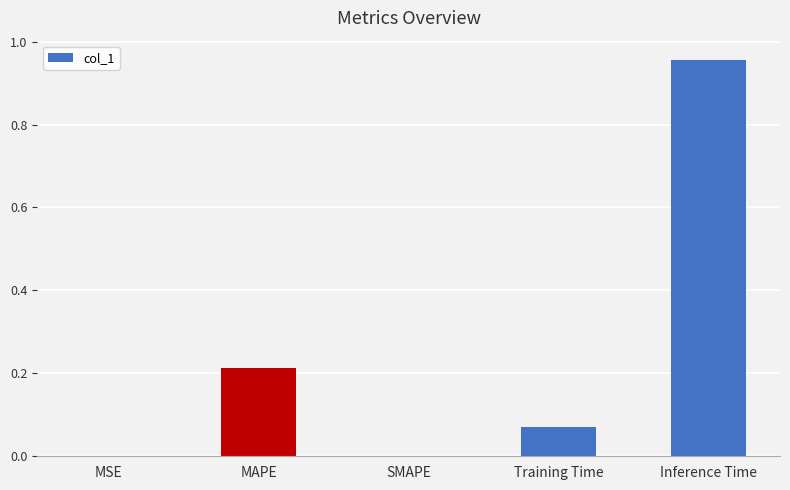

Which label corresponds to the largest value in the chart?

Inference Time